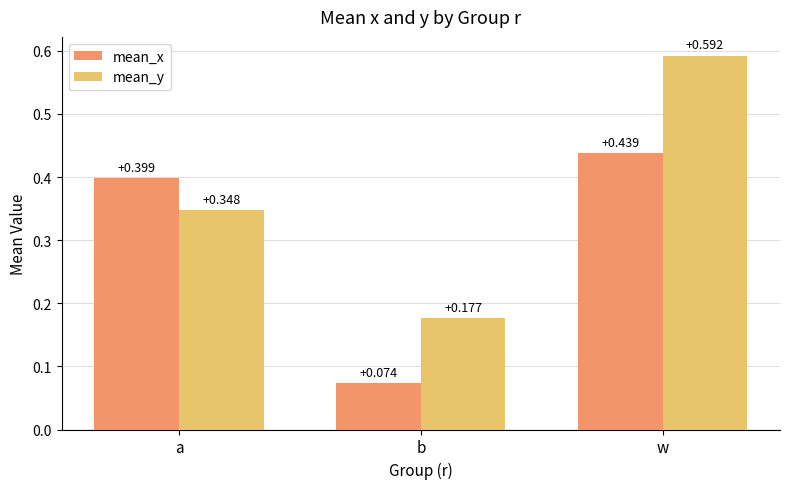

What is the label of the 3rd bar from the left?

w